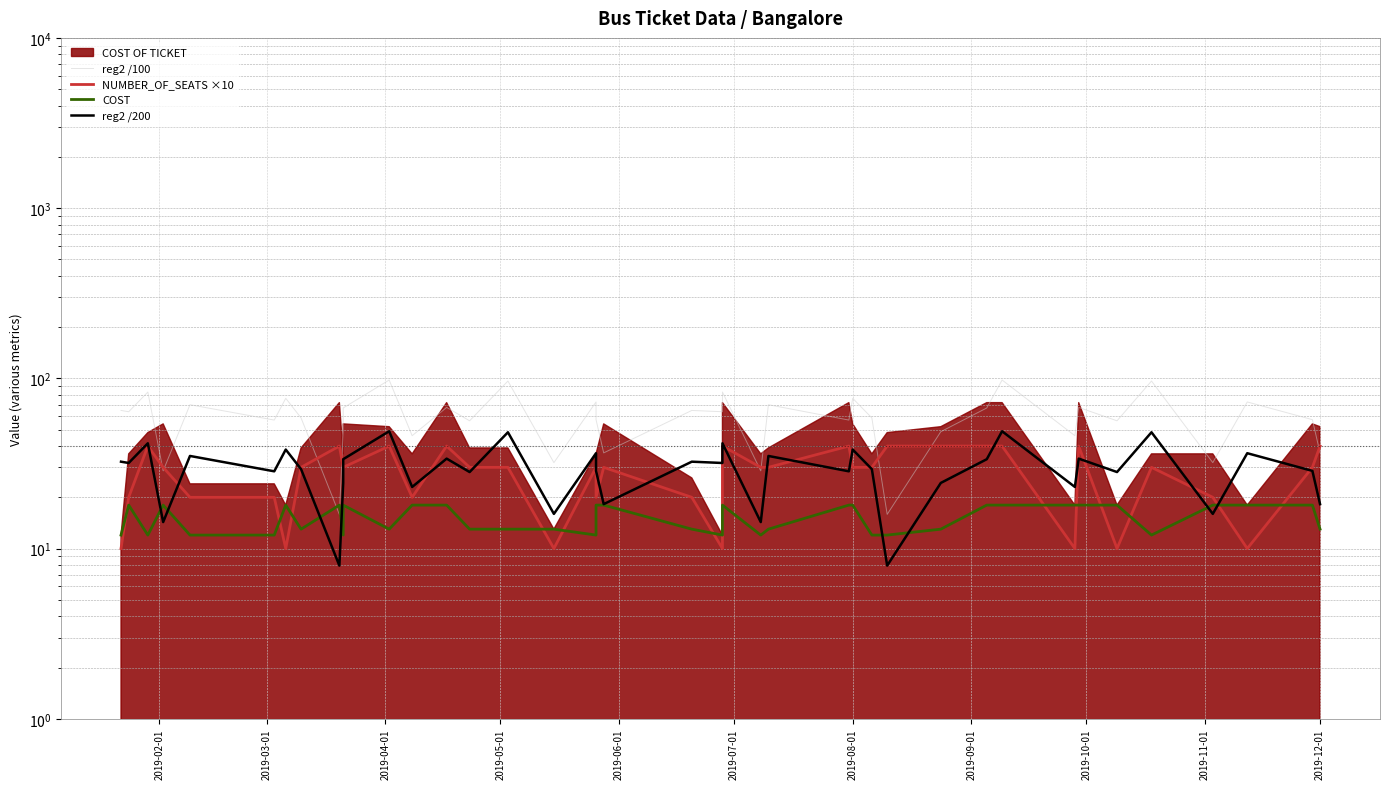

Does the chart display data point markers on the line(s)?

No